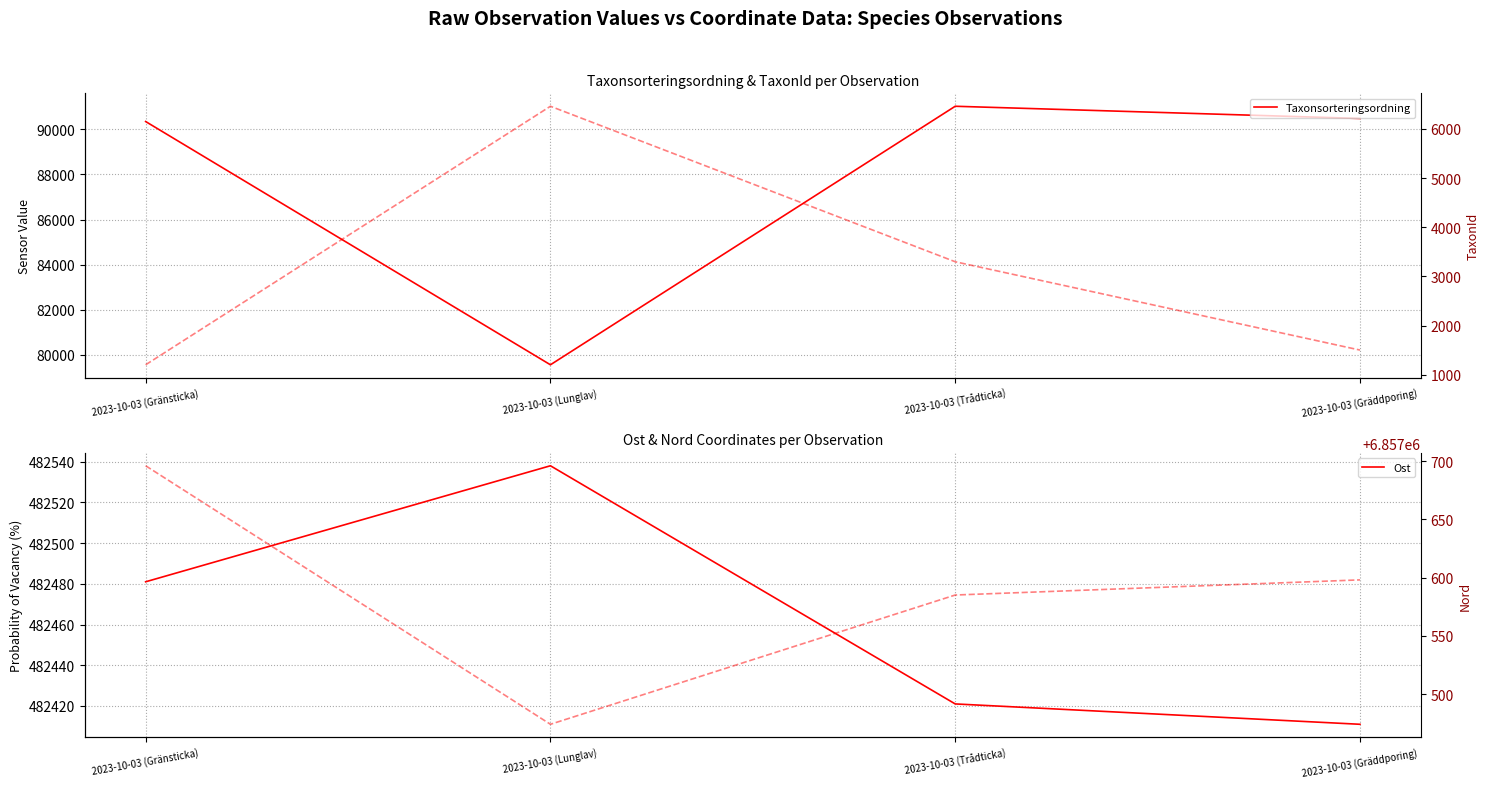

What is the total value across all series at 2023-10-03 (Lunglav)?

7426028